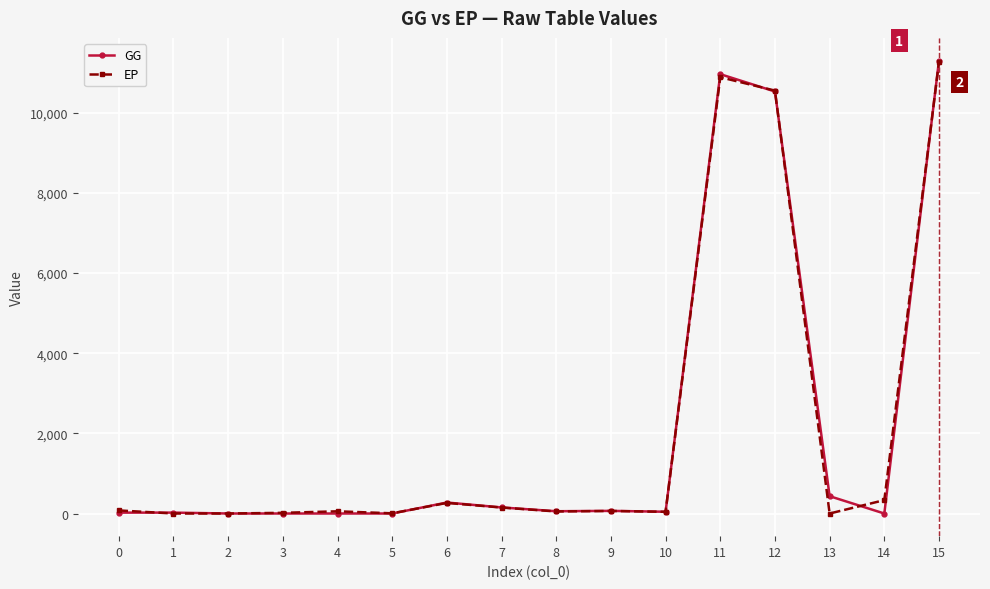

How many values in the GG series exceed 56?

8